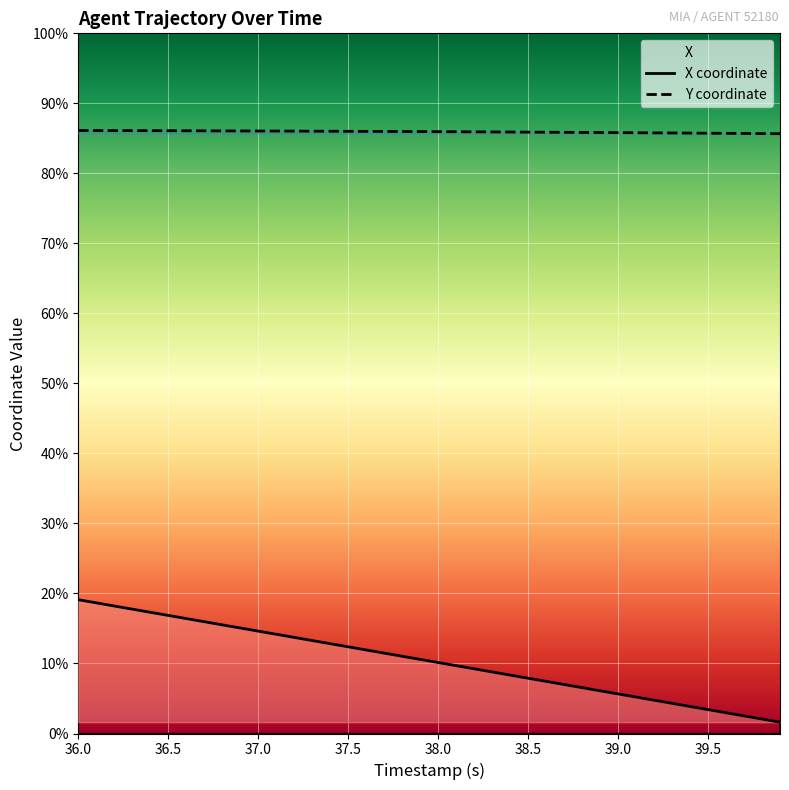

True or false: Y and X cross at least once.

False